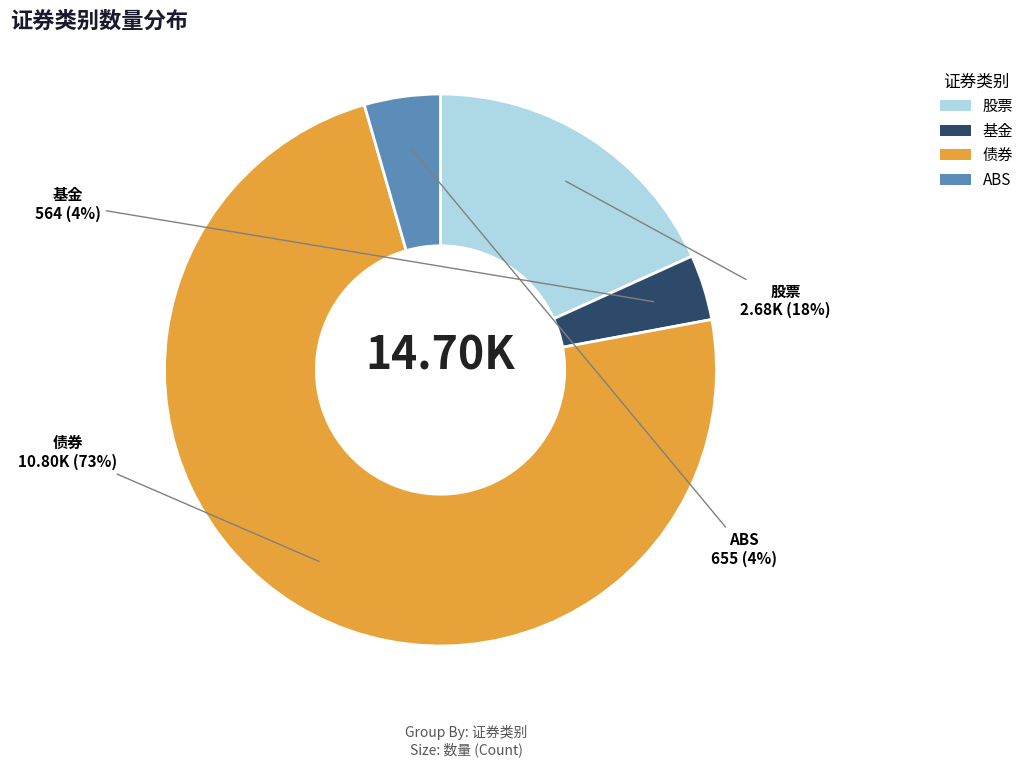

True or false: ABS accounts for 4% of the total.

True